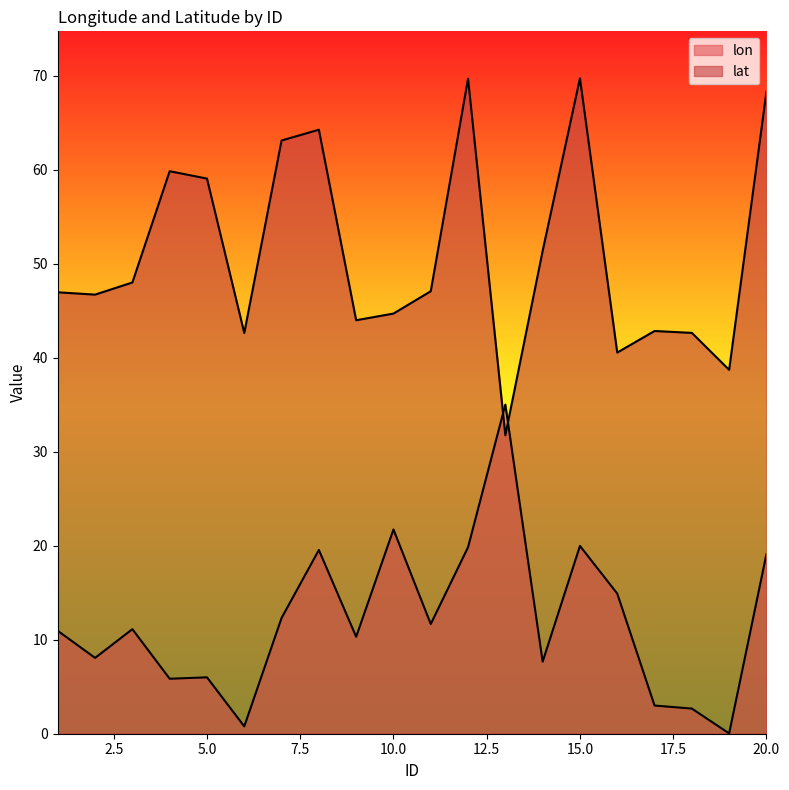

Rank the series by their average value, from lowest to highest.

lon, lat